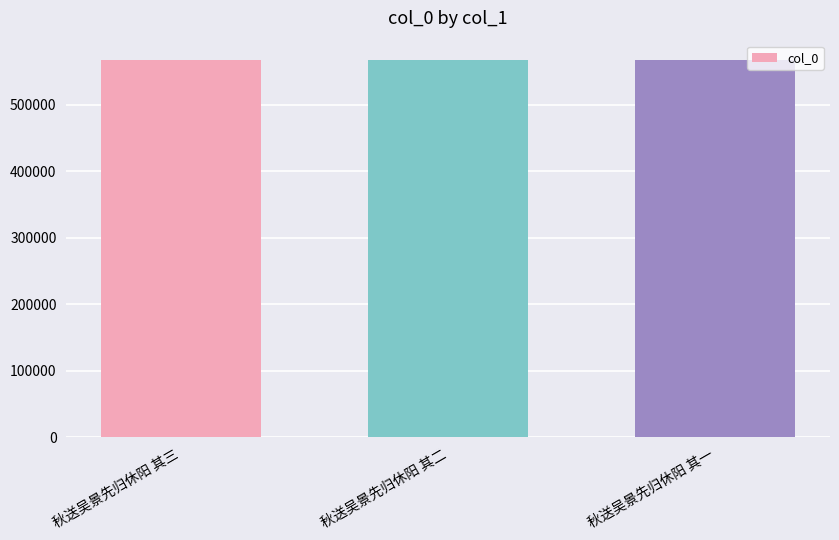

What is the greatest value displayed?

568178